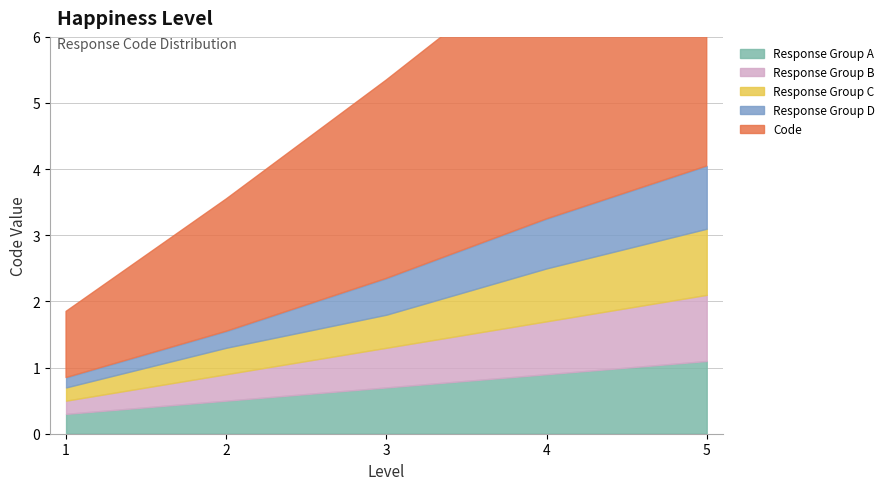

Does the chart have visible grid lines?

Yes